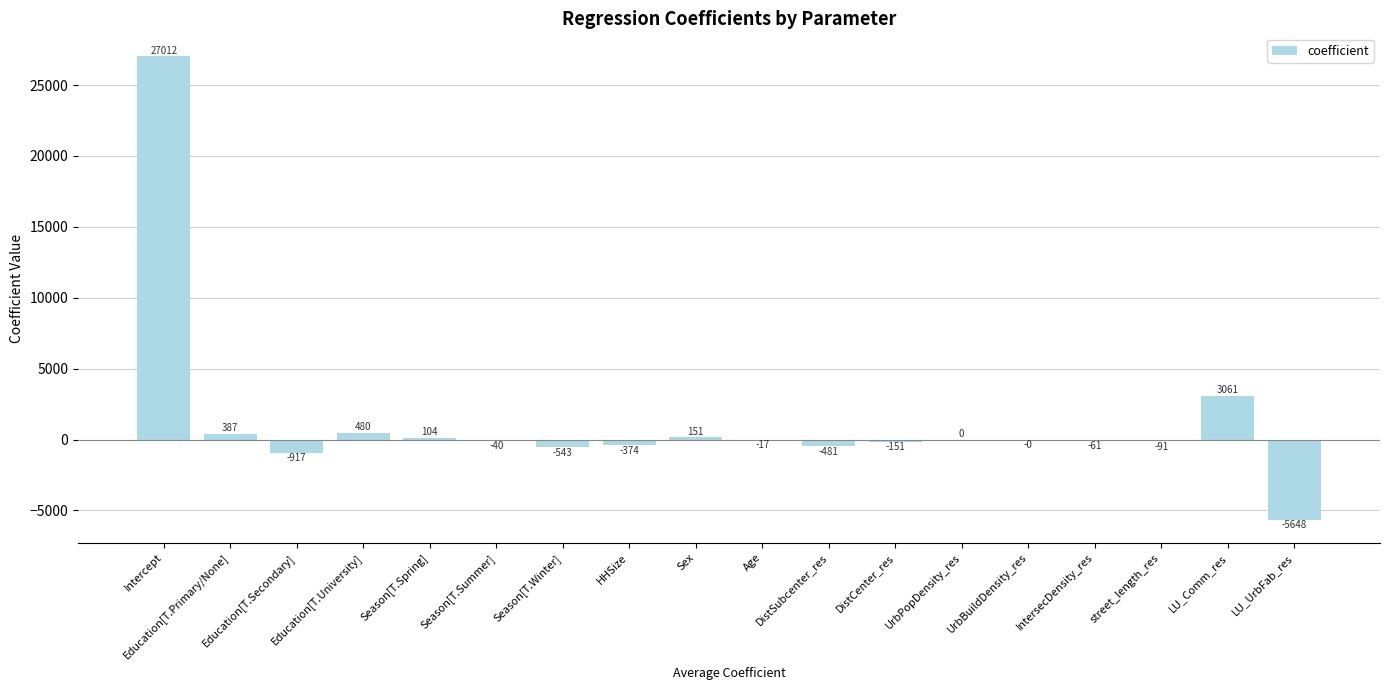

Where does the data first go above -16?

Intercept